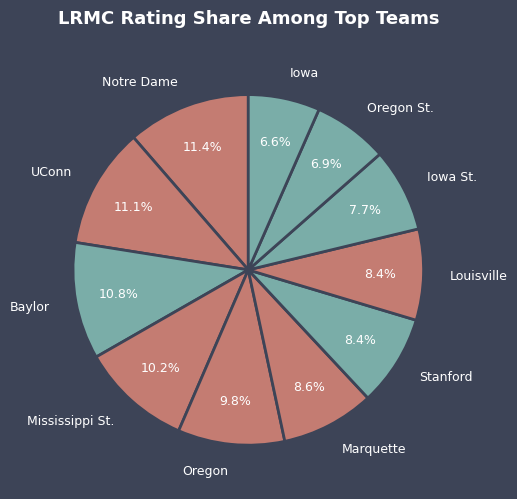

To the nearest percent, what percentage of the pie is Louisville?

8%